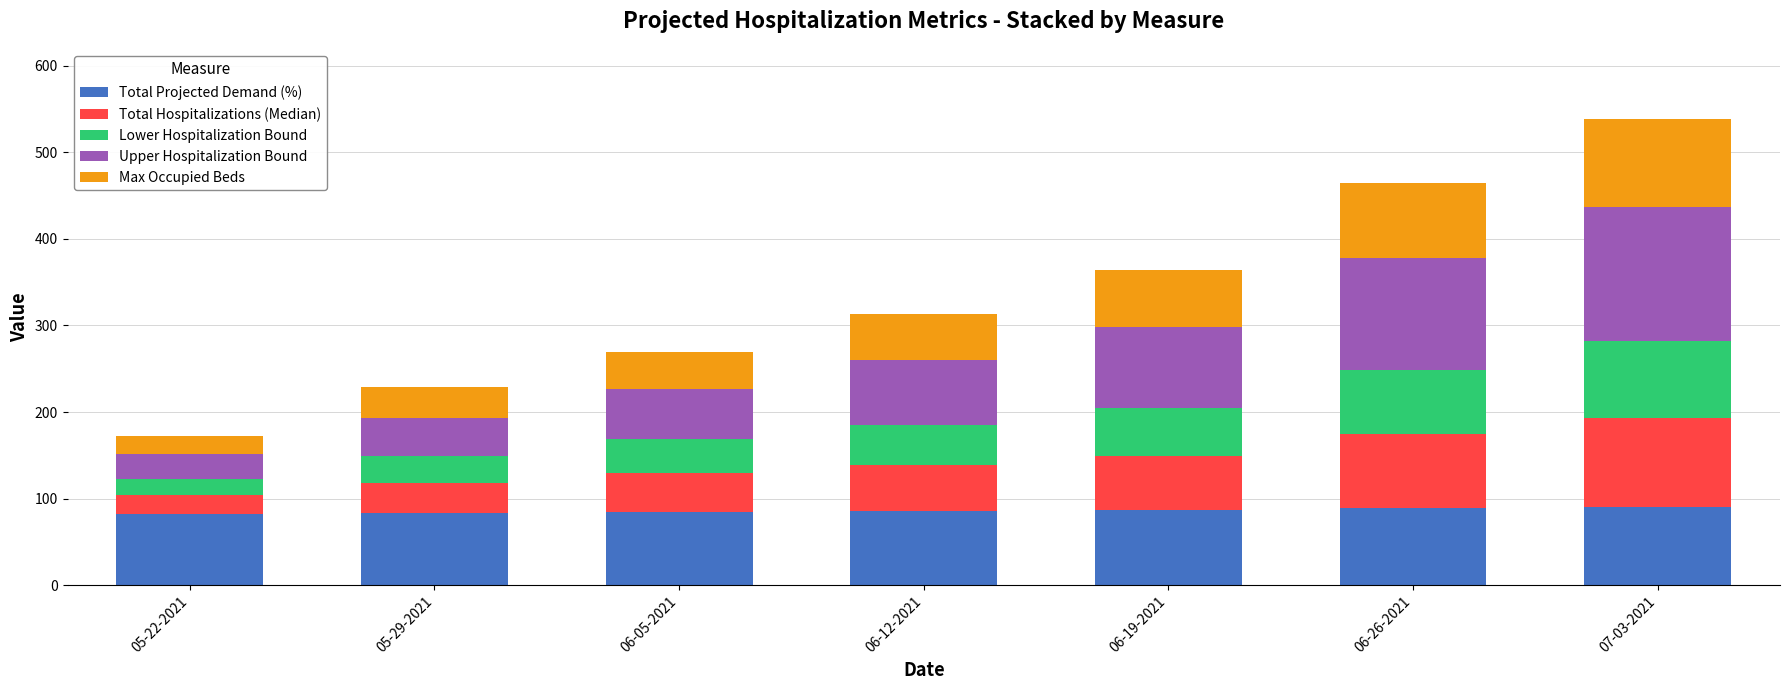

What is the total value across all series at 06-19-2021?

363.8